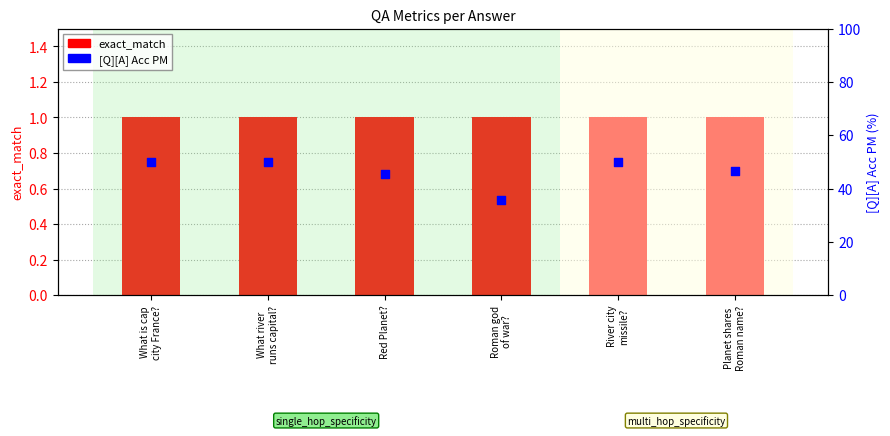

Which series reaches the minimum Y coordinate?

exact_match